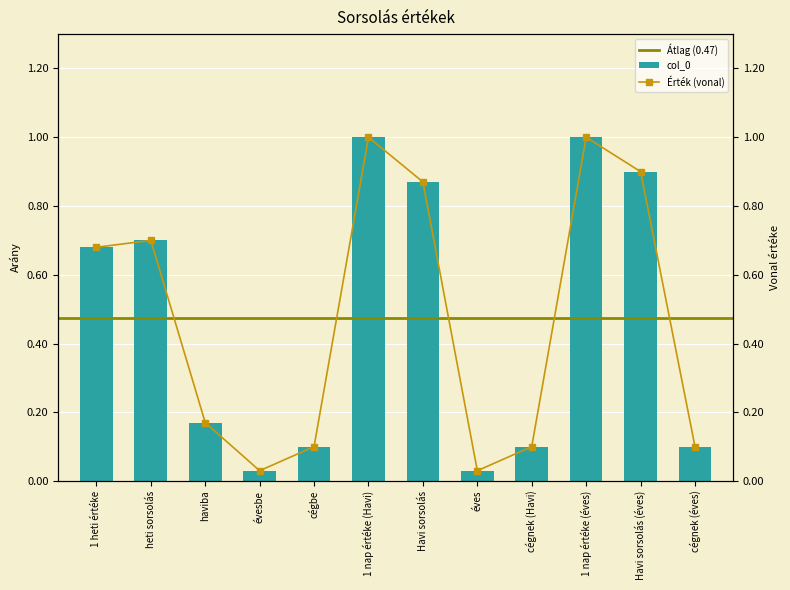

Rank the categories by value from lowest to highest.

évesbe, éves, cégbe, cégnek (Havi), cégnek (éves), haviba, 1 heti értéke, heti sorsolás, Havi sorsolás, Havi sorsolás (éves), 1 nap értéke (Havi), 1 nap értéke (éves)